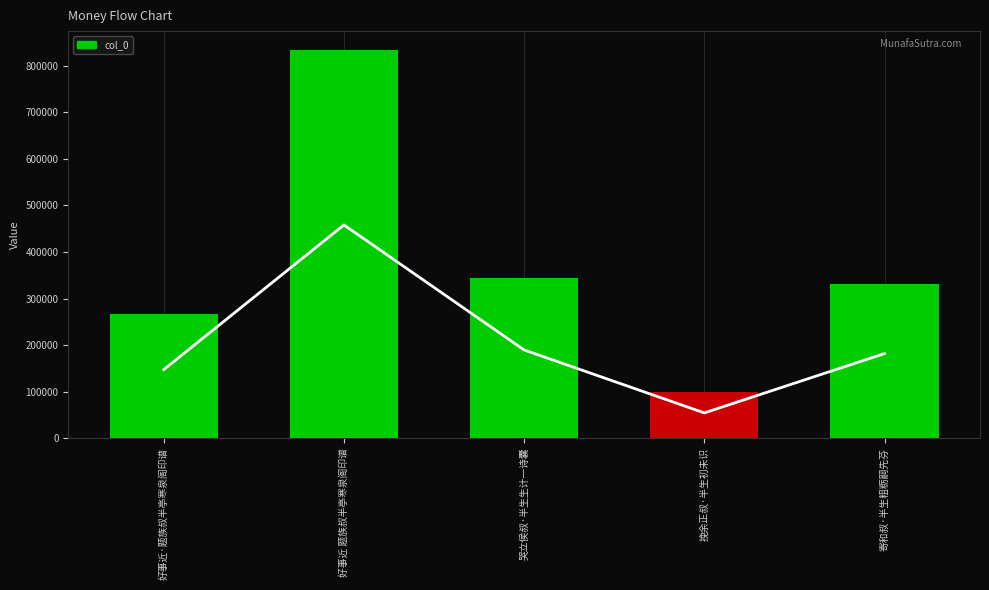

Read the value at 寄和叔·半生粗粝嗣先芬.

330491